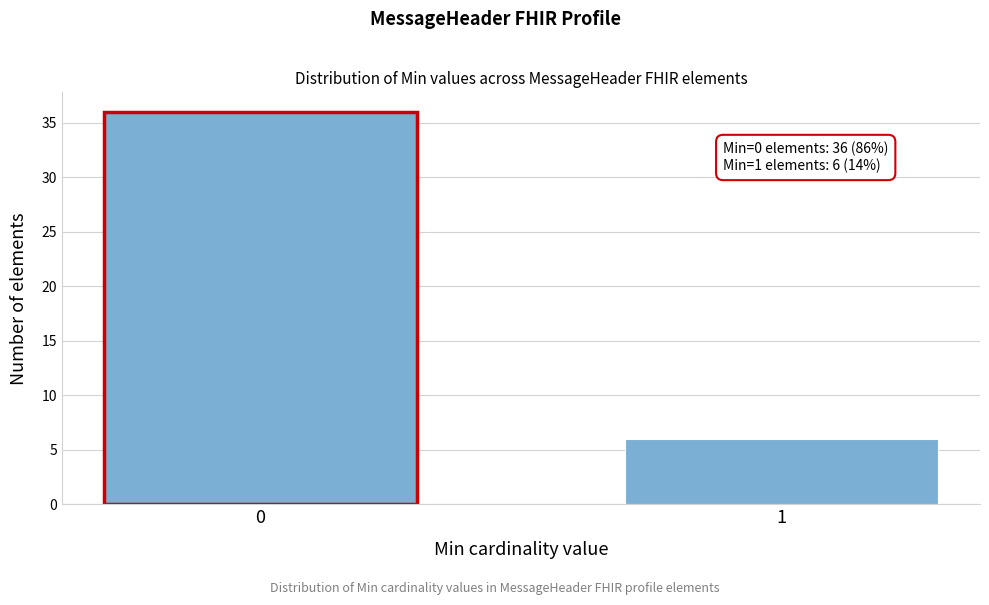

Reading right to left, transcribe all the data shown in this chart.

6	36